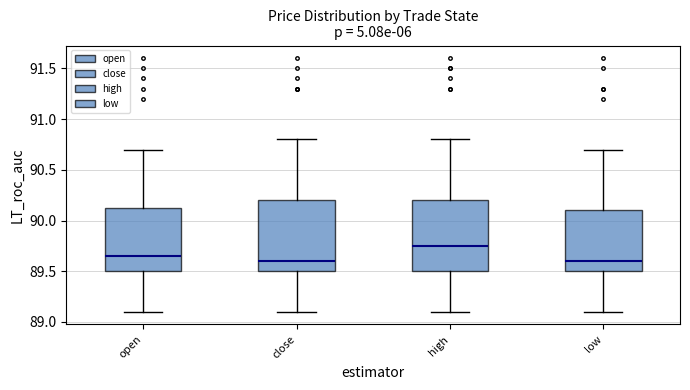

Where does the upper whisker of the box for low end on the y-axis? The values are not printed on the chart, so give them approximately, as read against the axis.

90.70